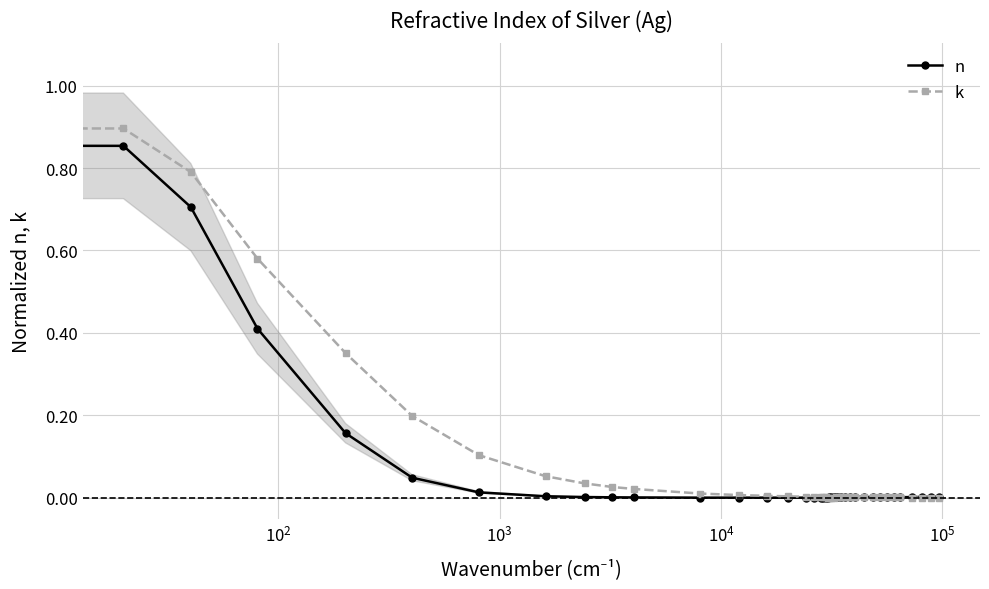

Which series ends up on top after the final intersection of n and k?

n